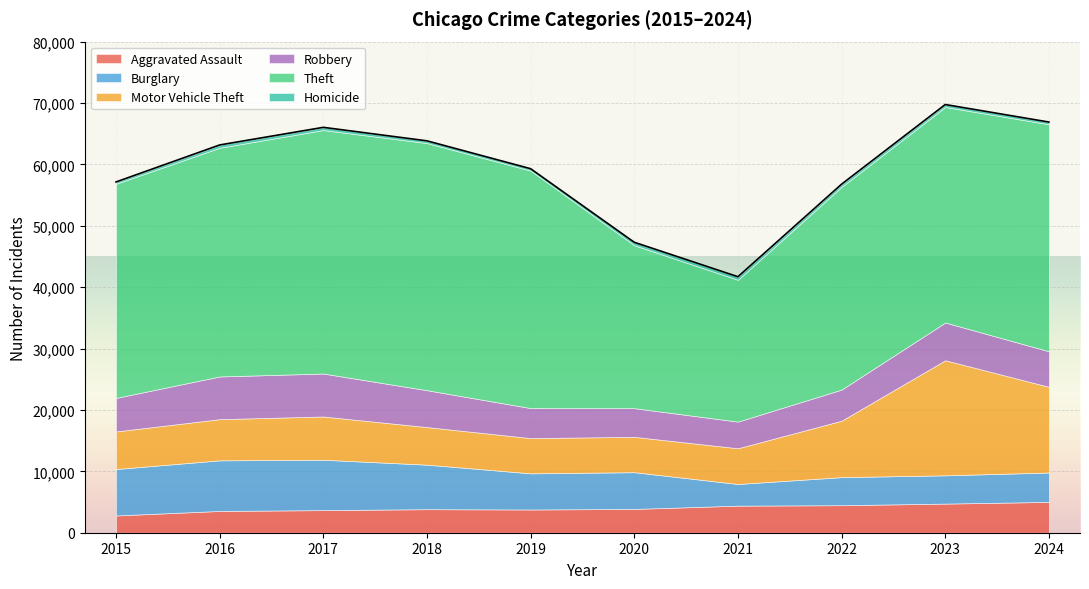

What is the difference between the Aggravated Assault values at 2017 and 2021?

726